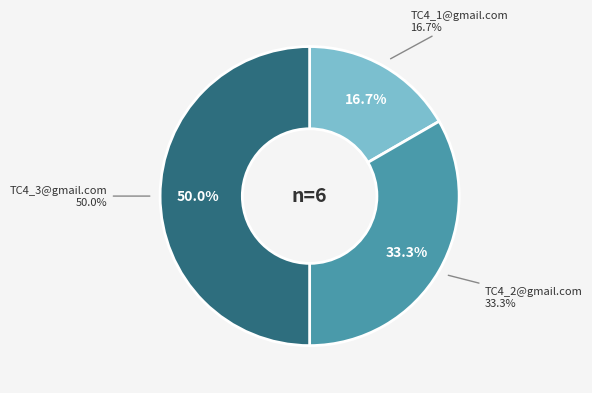

True or false: TC4_3@gmail.com accounts for 36% of the total.

False